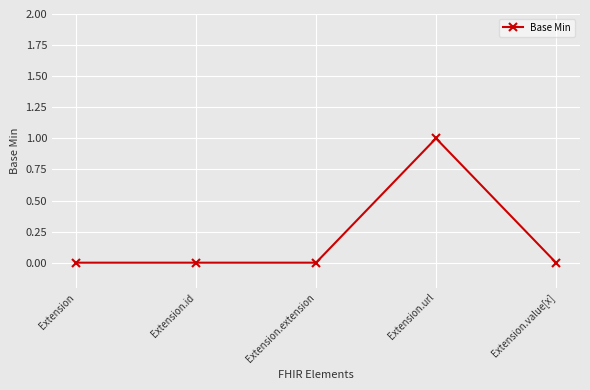

Which has a higher value, Extension.url or Extension?

Extension.url